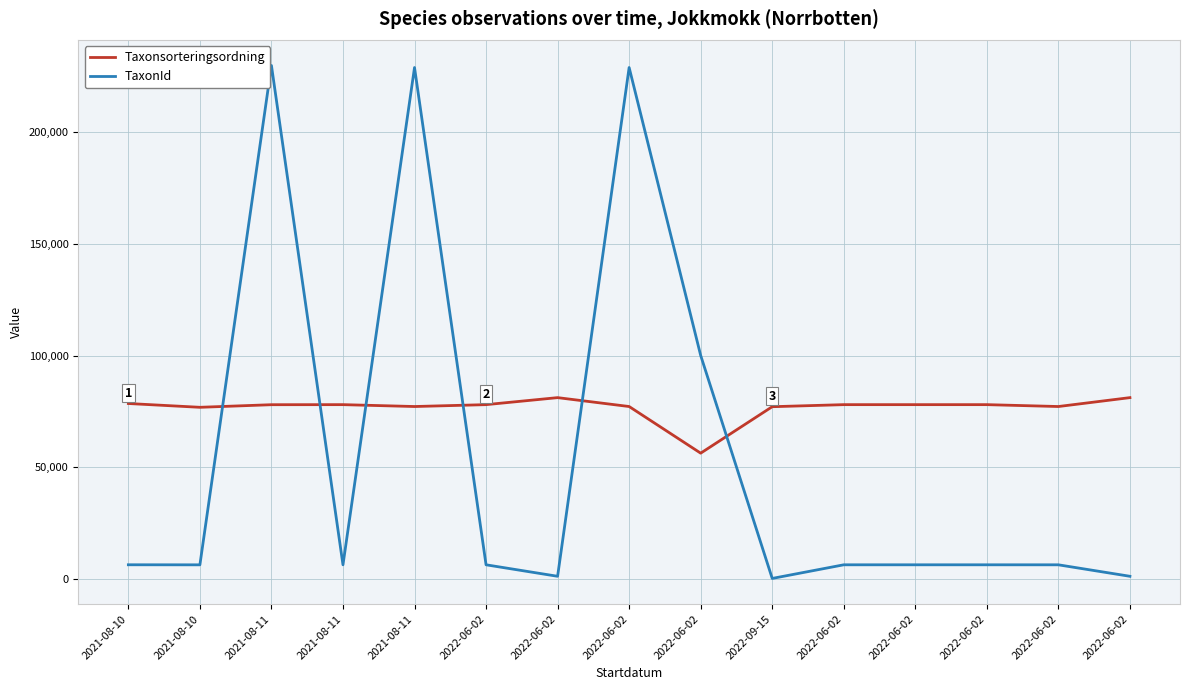

What is the difference between the maximum and minimum values in the Taxonsorteringsordning series?

24841